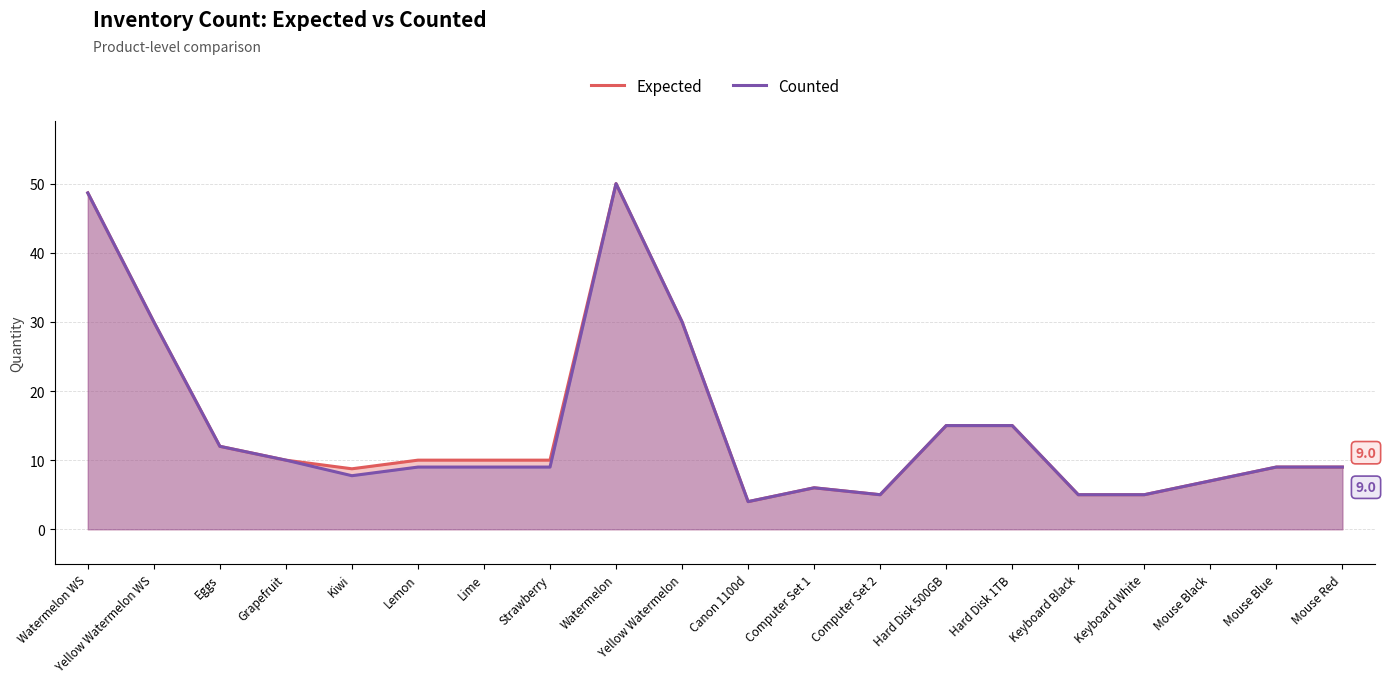

The Counted series shows 9.0 at Lemon. True or false?

True